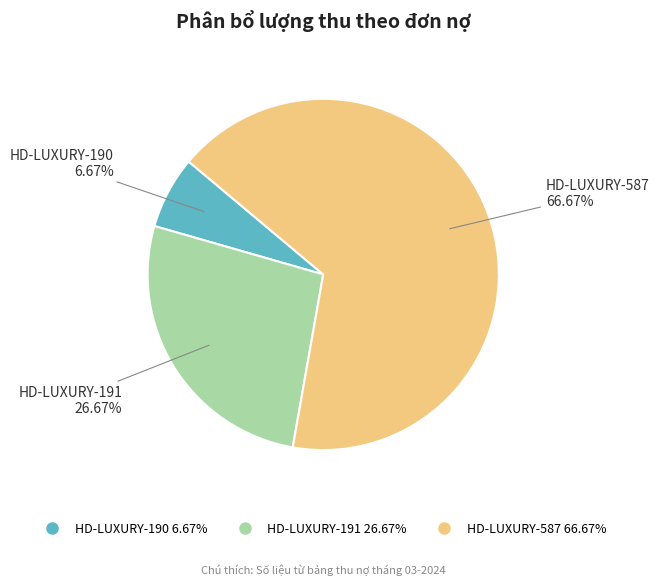

To the nearest percent, what percentage of the pie is HD-LUXURY-190?

7%